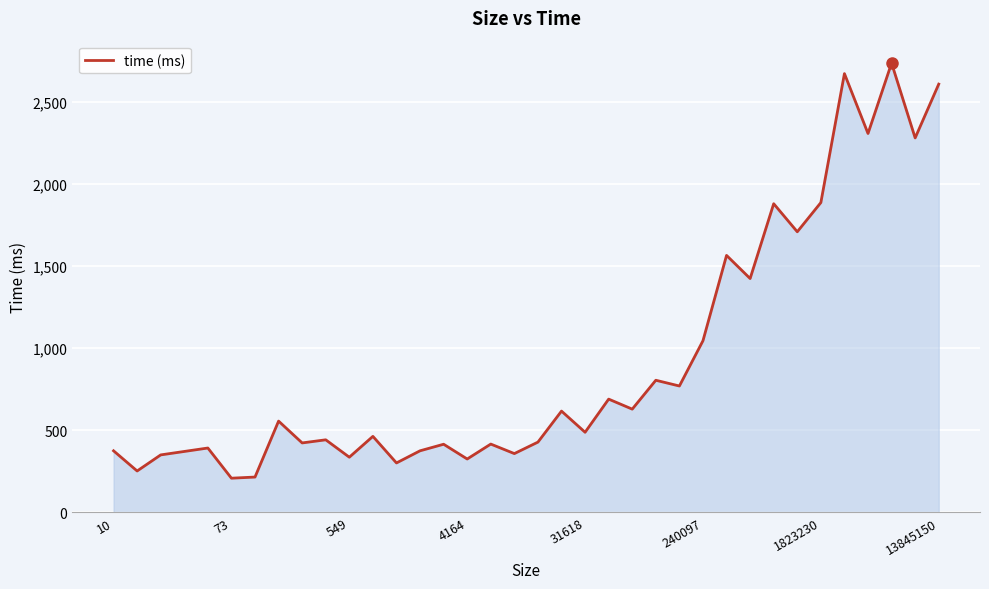

What is the maximum value shown in the chart?

2738